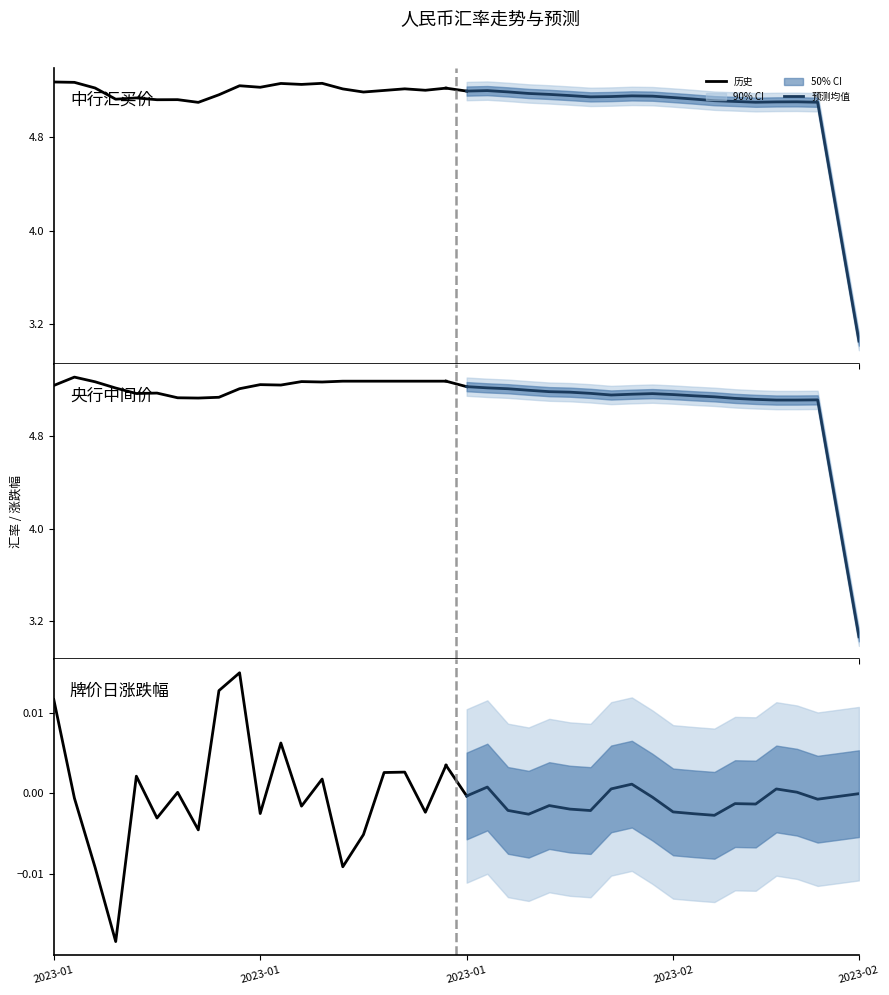

Rank the series by their maximum value, from highest to lowest.

历史, 预测均值